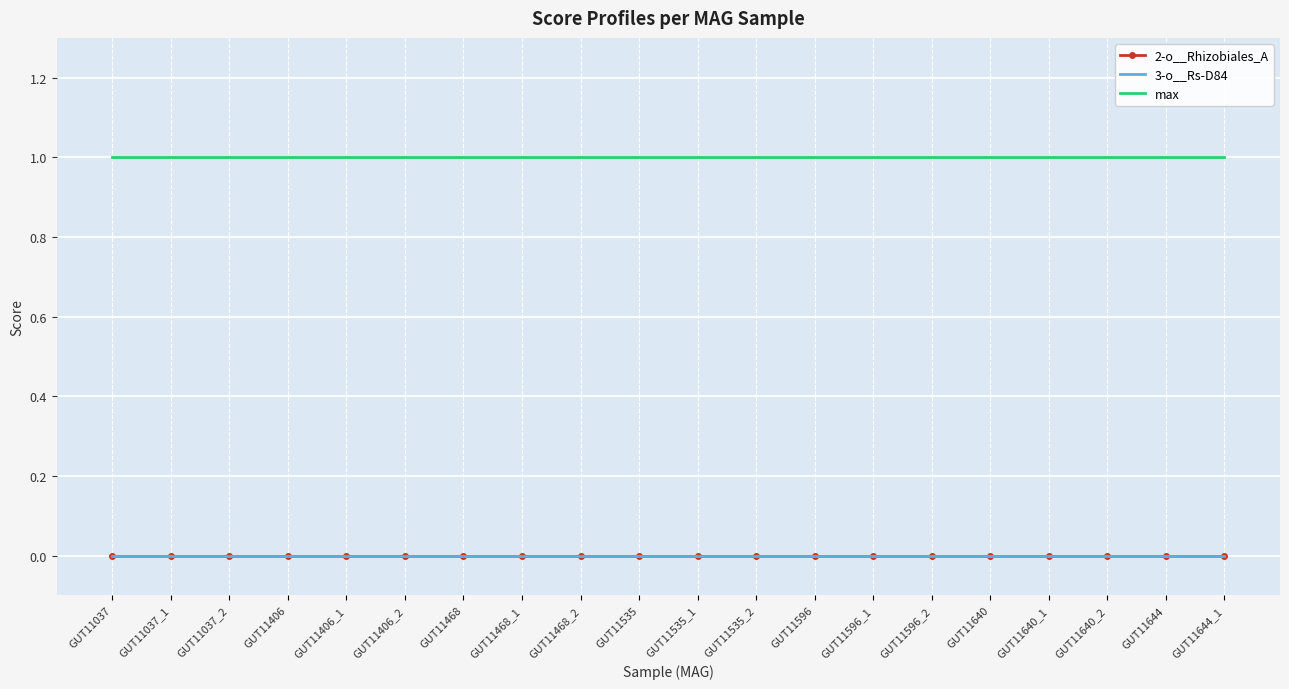

True or false: 3-o__Rs-D84 and max intersect in this chart.

False